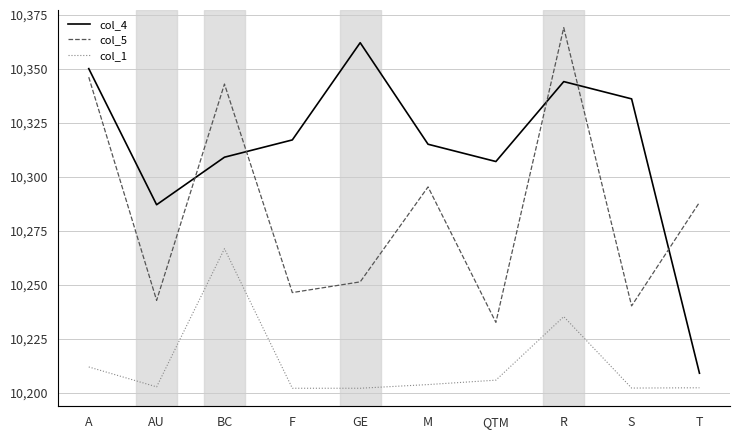

What is the difference between the maximum and second lowest values in the col_5 series?

71.8